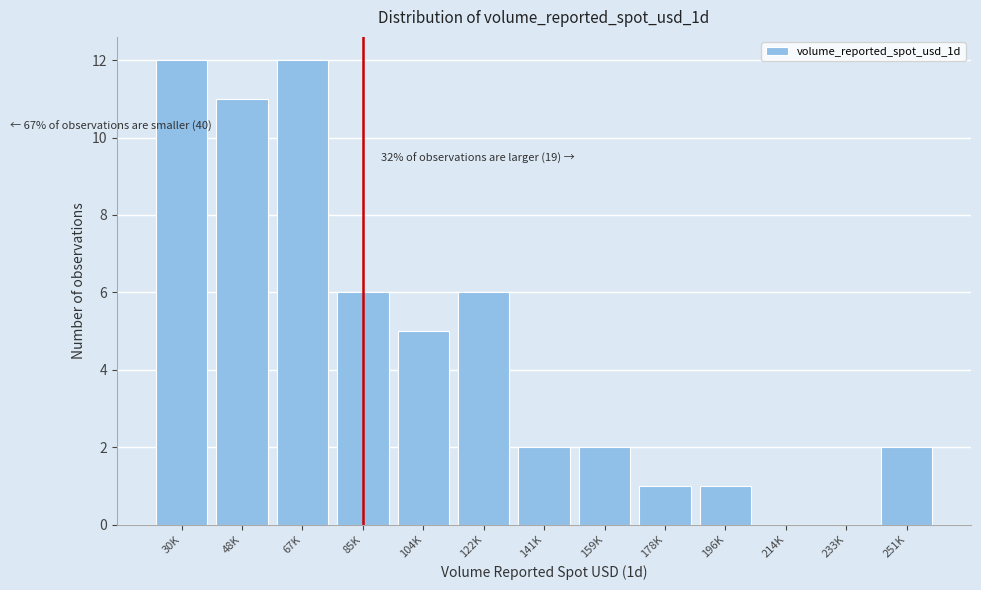

Reading left to right, extract all data points from this chart.

30K=12	48K=11	67K=12	85K=6	104K=5	122K=6	141K=2	159K=2	178K=1	196K=1	214K=0	233K=0	251K=2